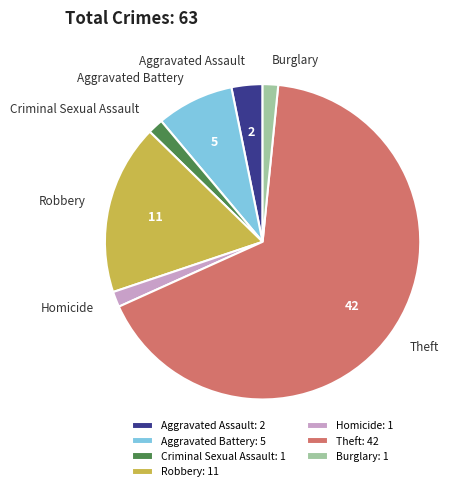

Do Burglary and Robbery together represent more than half of the pie?

No